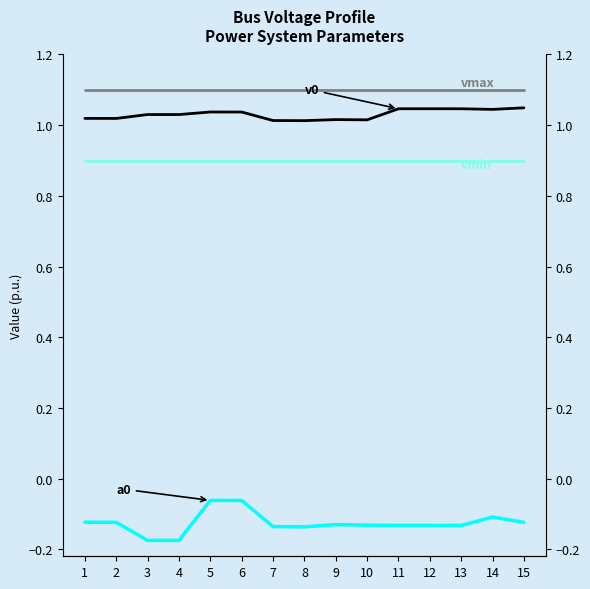

At which category is the sum across all series the highest?

5